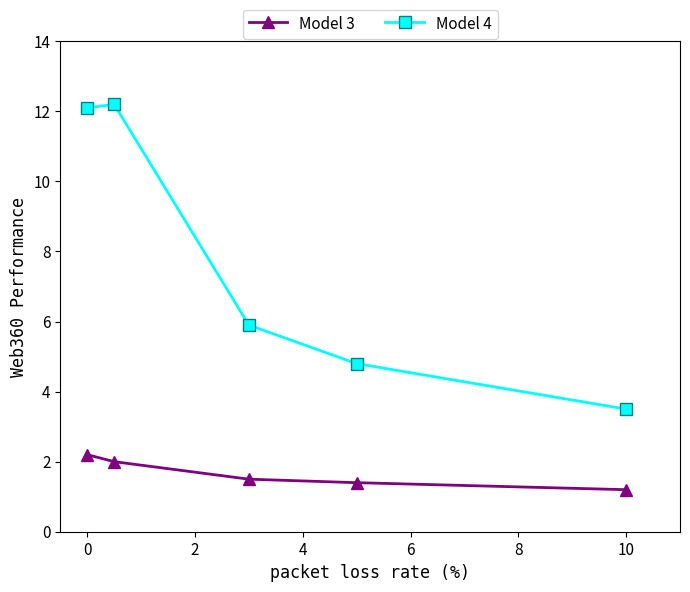

Which series has the largest total across all categories?

Model 4